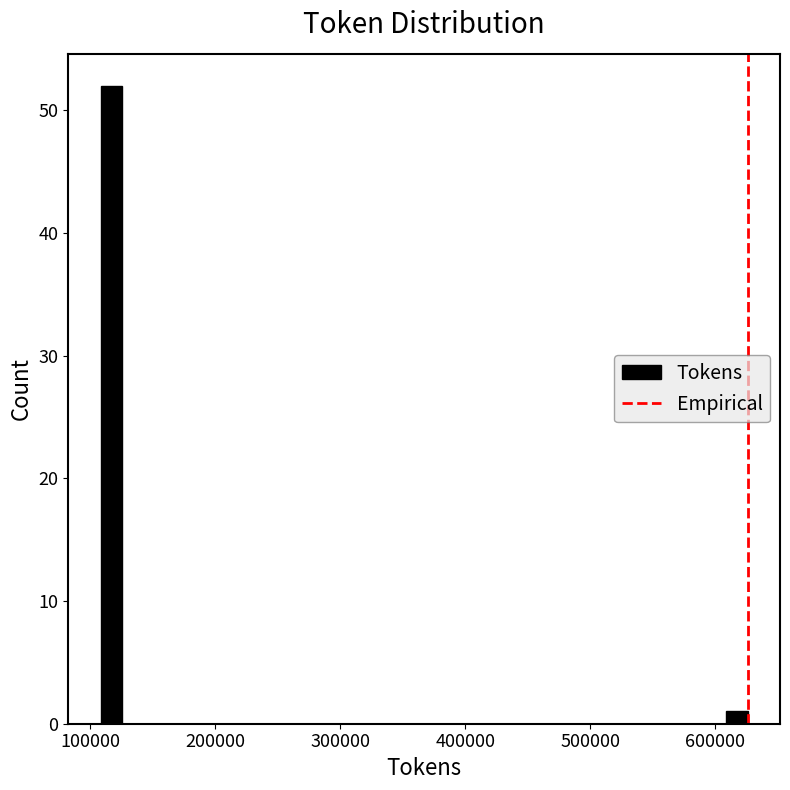

Around what value on the x-axis is the tallest bar? Give the approximate position of its centre, as read against the axis.

120000